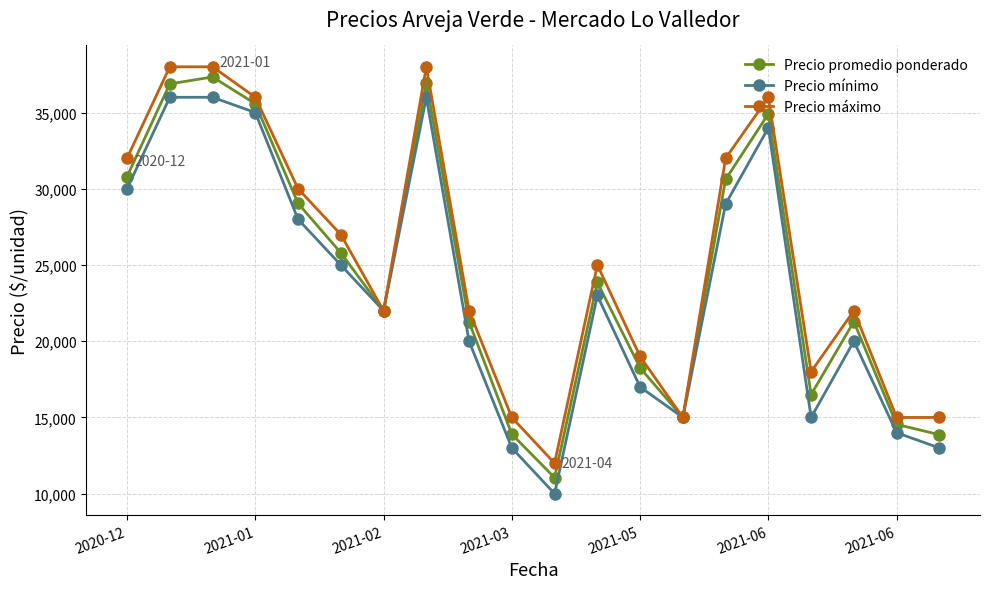

What is the smallest value displayed?

10000